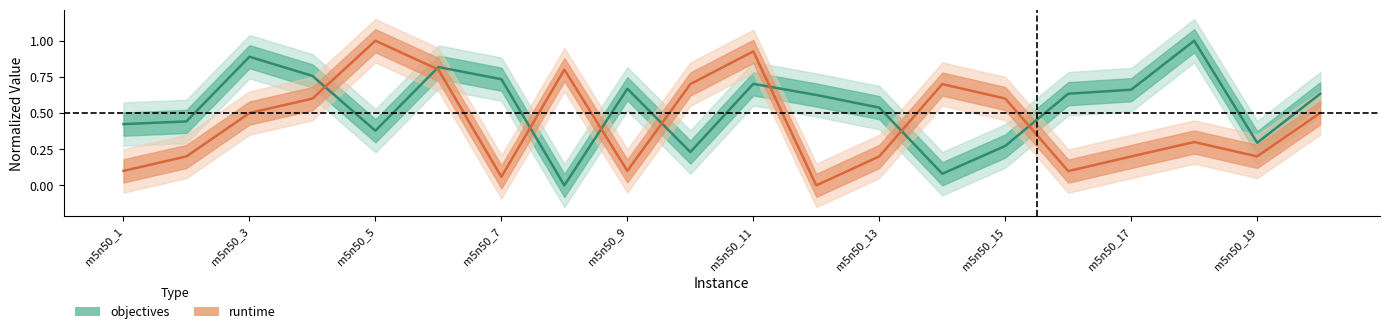

Reading left to right, transcribe all the data shown in this chart.

runtime: m5n50_1=0.1	m5n50_2=0.2	m5n50_3=0.5	m5n50_4=0.6	m5n50_5=1.0	m5n50_6=0.8	m5n50_7=0.1	m5n50_8=0.8	m5n50_9=0.1	m5n50_10=0.7	m5n50_11=0.9	m5n50_12=0.0	m5n50_13=0.2	m5n50_14=0.7	m5n50_15=0.6	m5n50_16=0.1	m5n50_17=0.2	m5n50_18=0.3	m5n50_19=0.2	m5n50_20=0.5
objectives: m5n50_1=0.4	m5n50_2=0.4	m5n50_3=0.9	m5n50_4=0.8	m5n50_5=0.4	m5n50_6=0.8	m5n50_7=0.7	m5n50_8=0.0	m5n50_9=0.7	m5n50_10=0.2	m5n50_11=0.7	m5n50_12=0.6	m5n50_13=0.5	m5n50_14=0.1	m5n50_15=0.3	m5n50_16=0.6	m5n50_17=0.7	m5n50_18=1.0	m5n50_19=0.3	m5n50_20=0.6